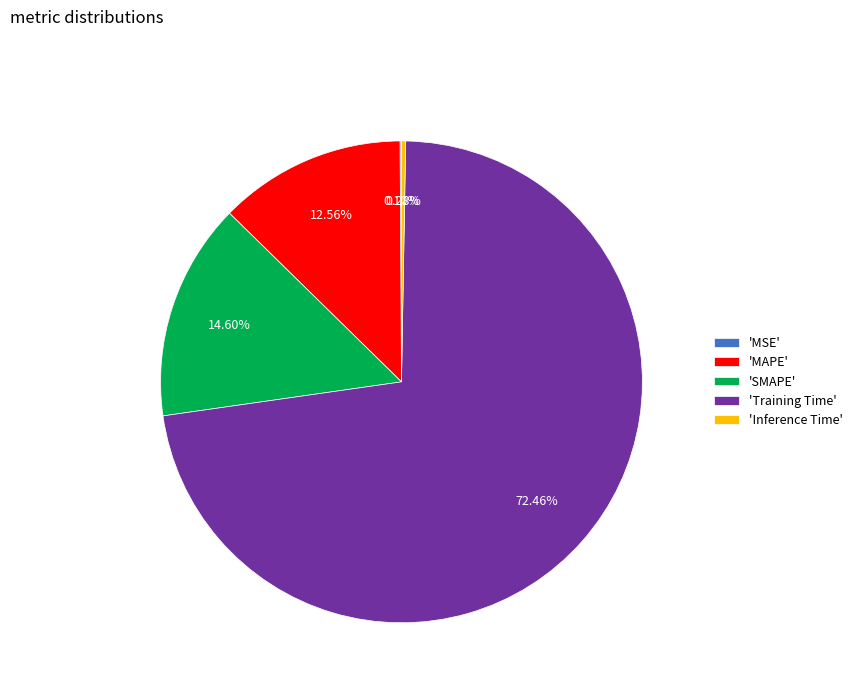

Is there a majority slice in this chart?

Yes